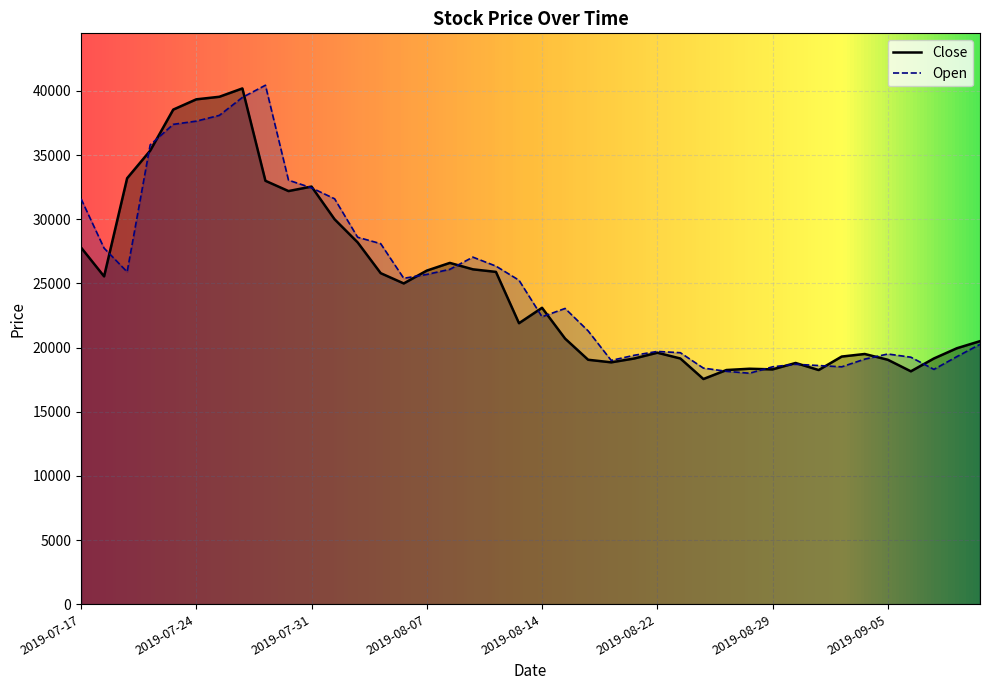

What is the average value of the Open series?

25320